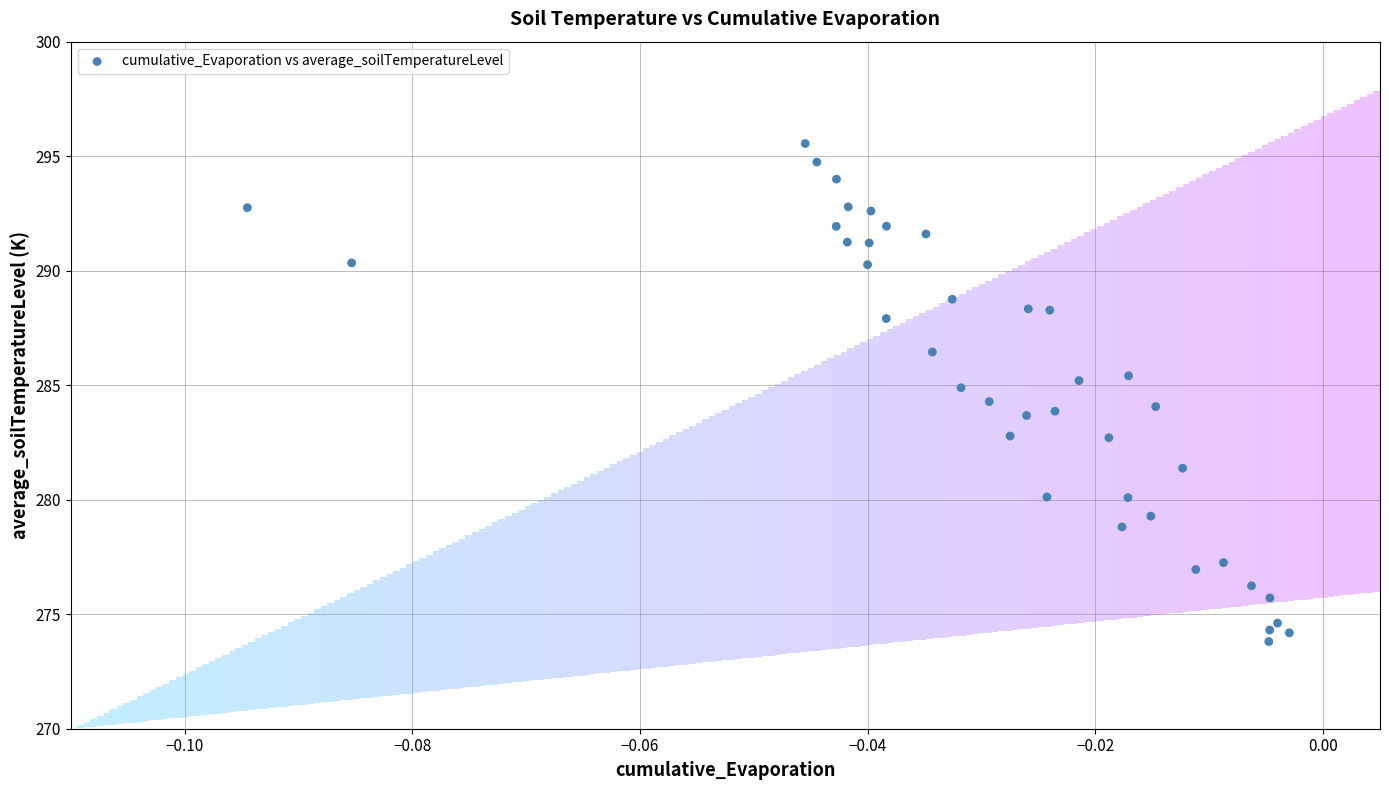

What is the range of Y values (max minus min)?

21.7